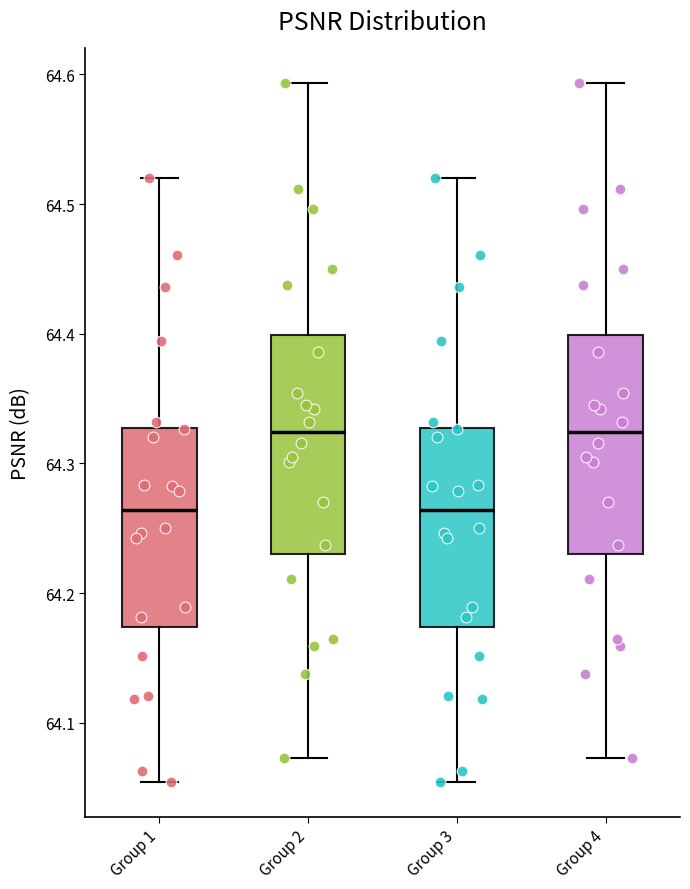

Where does the median line of the box for Group 4 sit on the y-axis? The values are not printed on the chart, so give them approximately, as read against the axis.

64.32